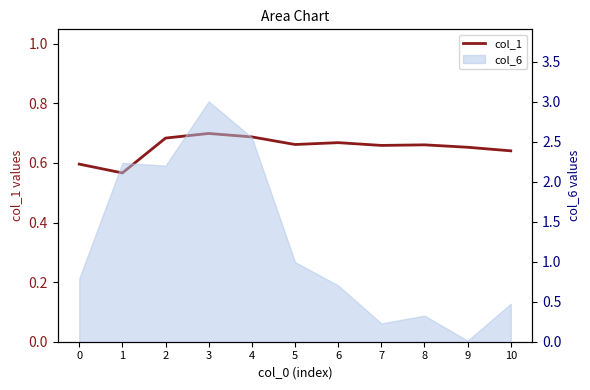

What is the value of the 8th point from the left?

0.7